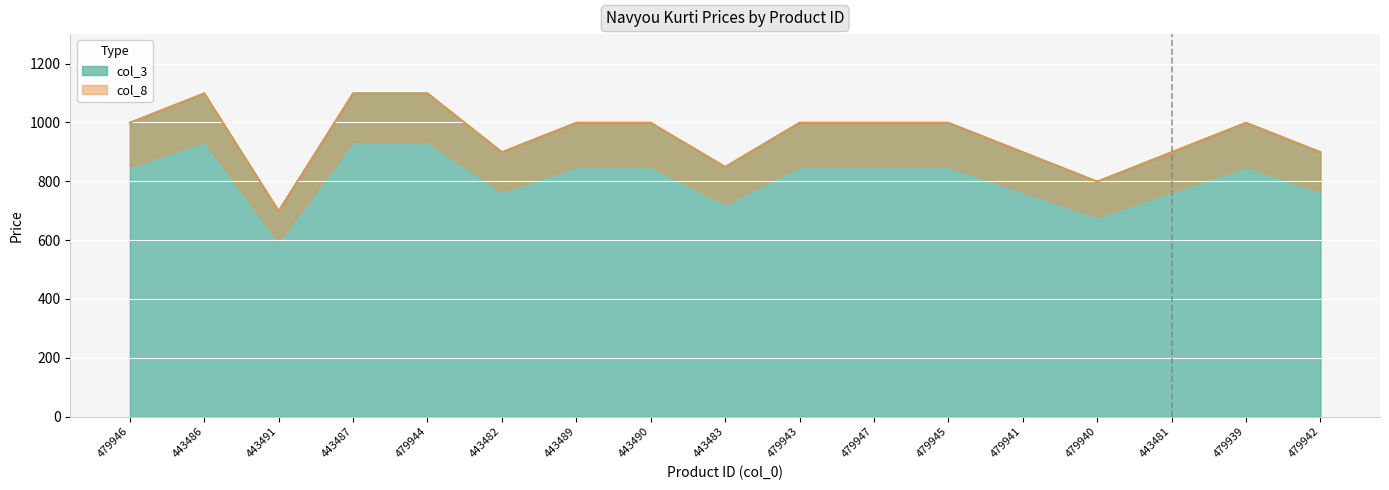

How many lines are shown in the chart?

2